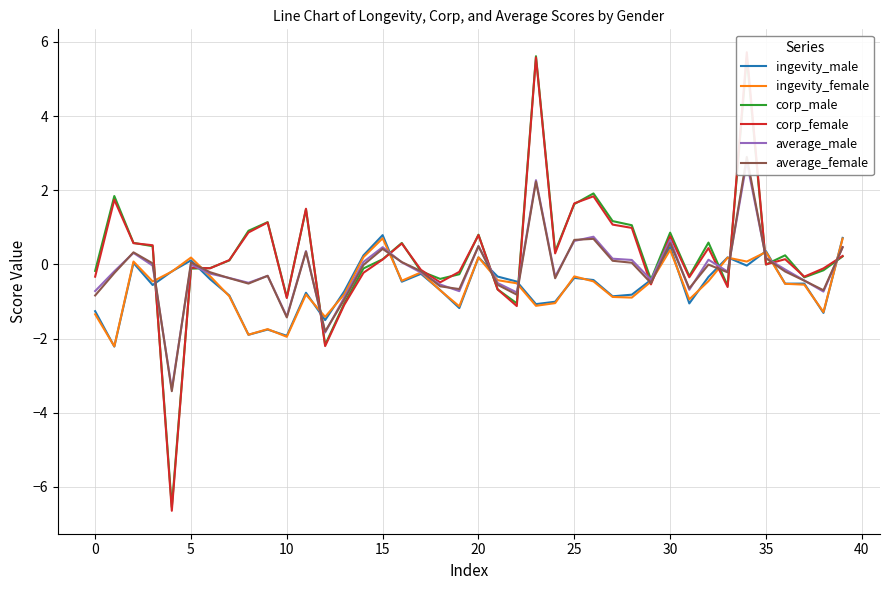

Does the chart have visible grid lines?

Yes